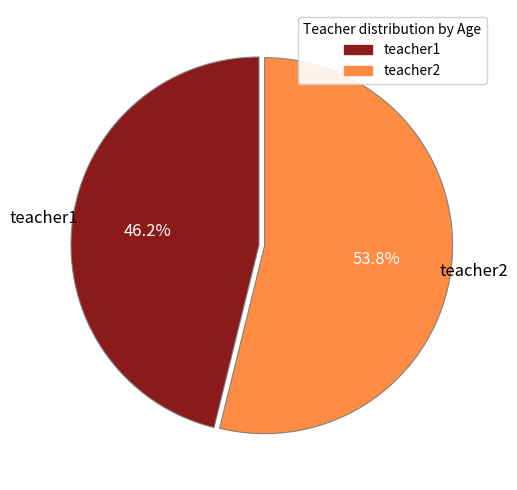

How many slices are in this pie chart?

2